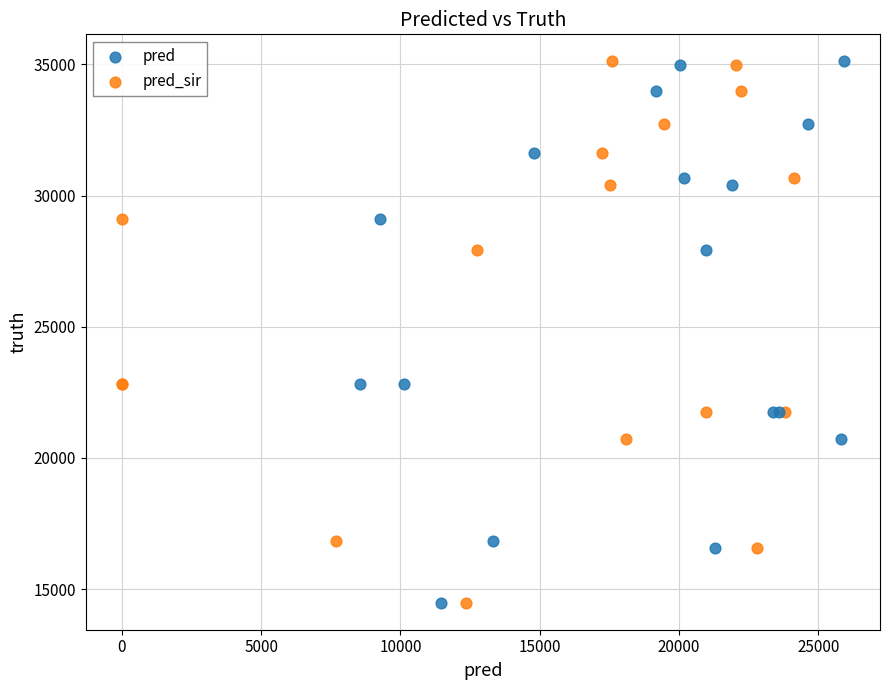

What are all the series names shown in the legend?

pred, pred_sir